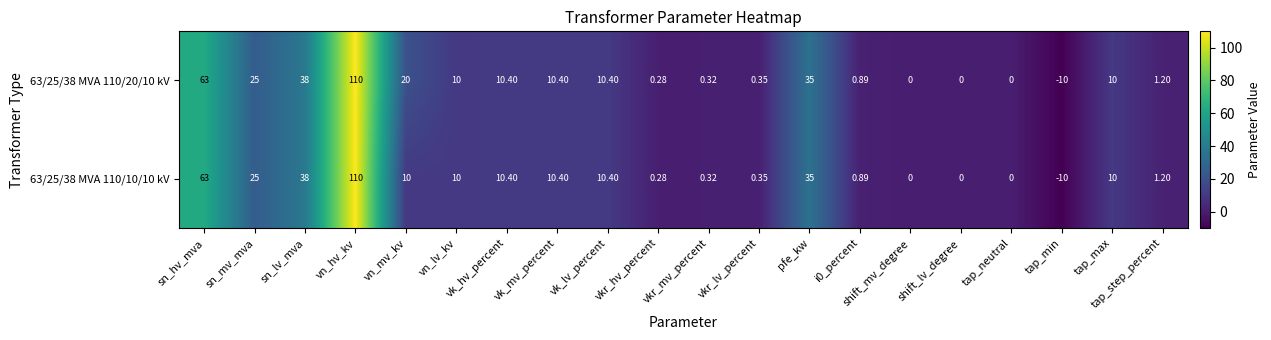

Which label corresponds to the smallest value in the chart?

tap_min